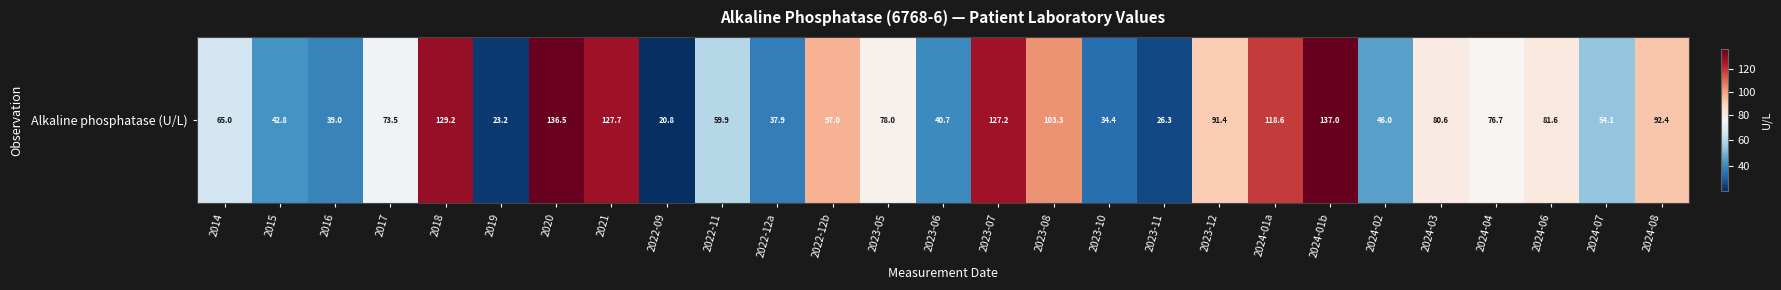

What is the maximum value shown in the chart?

137.0